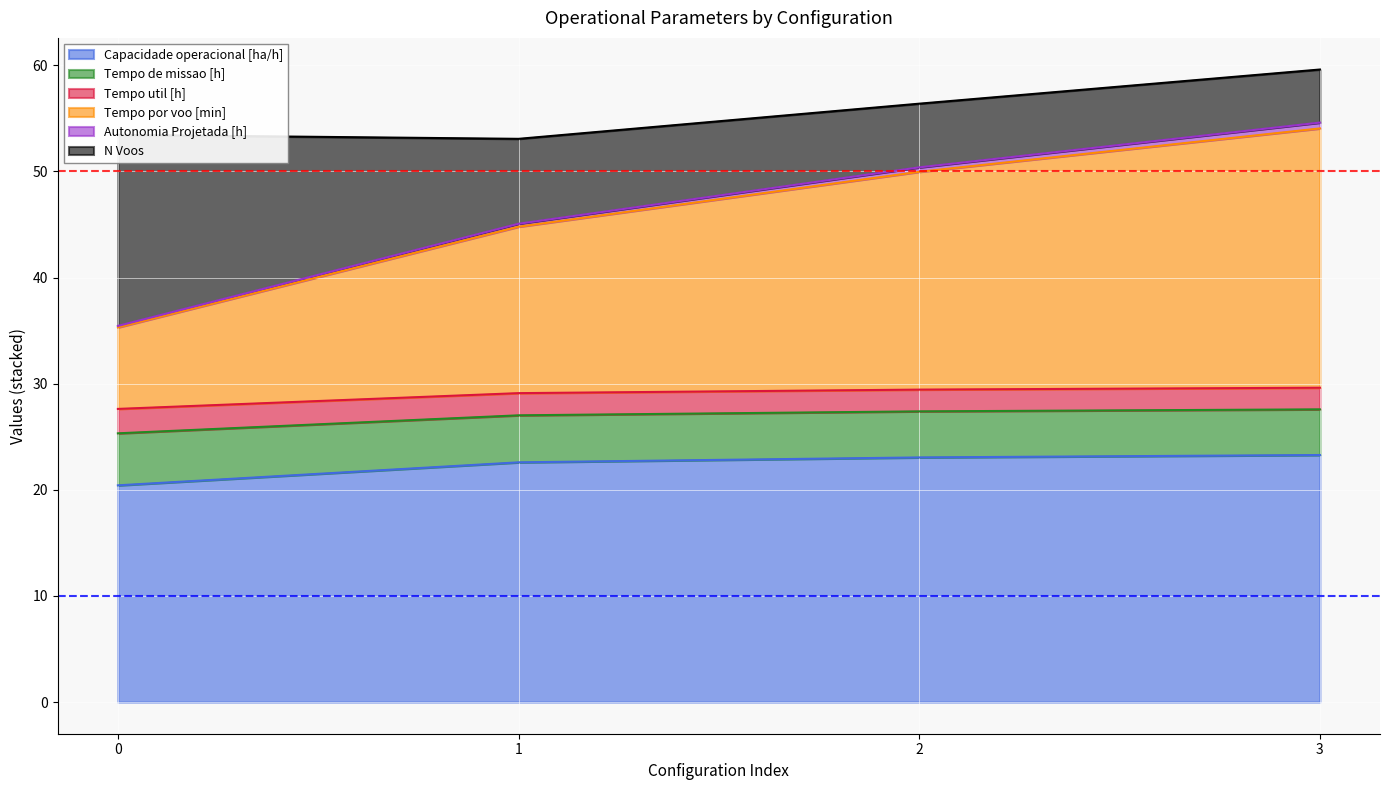

True or false: Capacidade operacional [ha/h] and Autonomia Projetada [h] intersect in this chart.

False